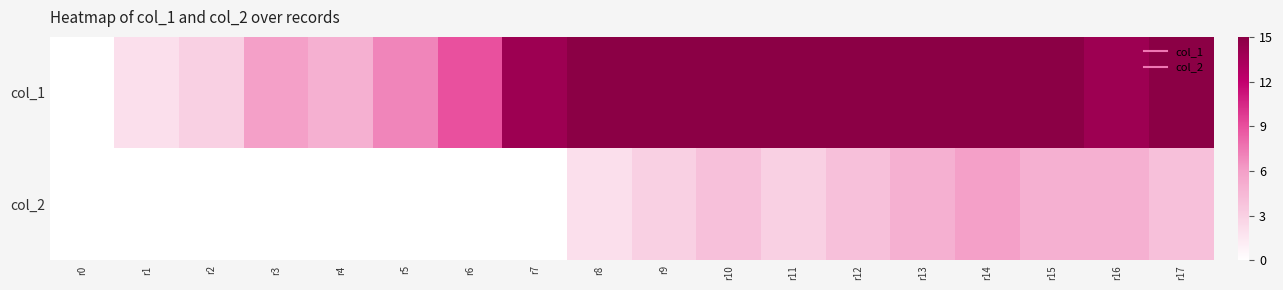

At how many categories does at least one series exceed 8?

12